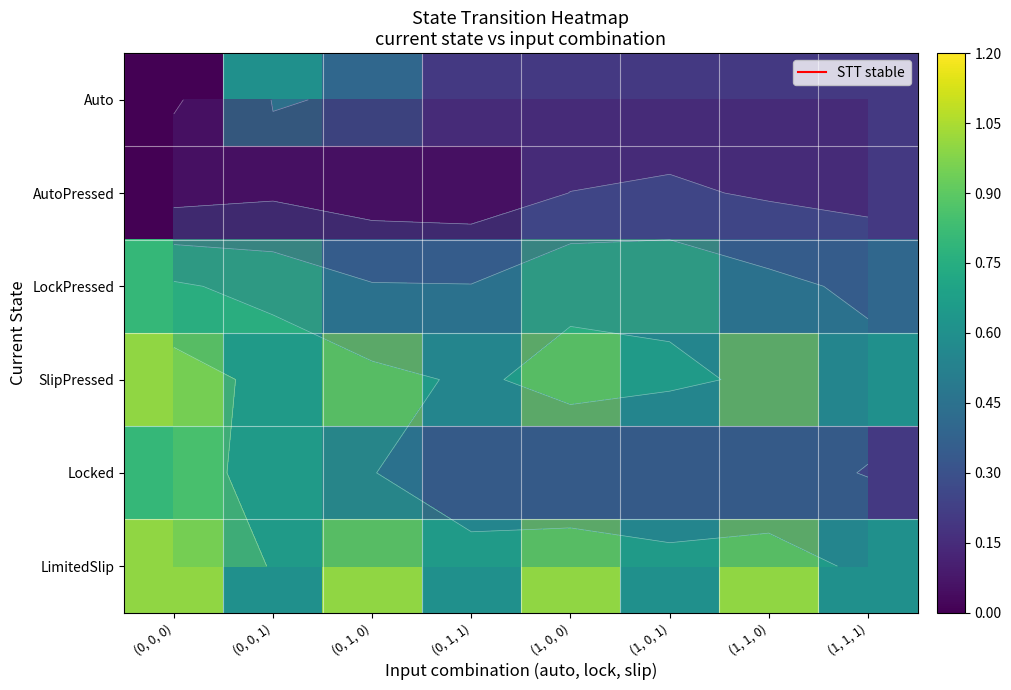

What is the difference between the highest and lowest values at (1, 0, 0)?

0.8